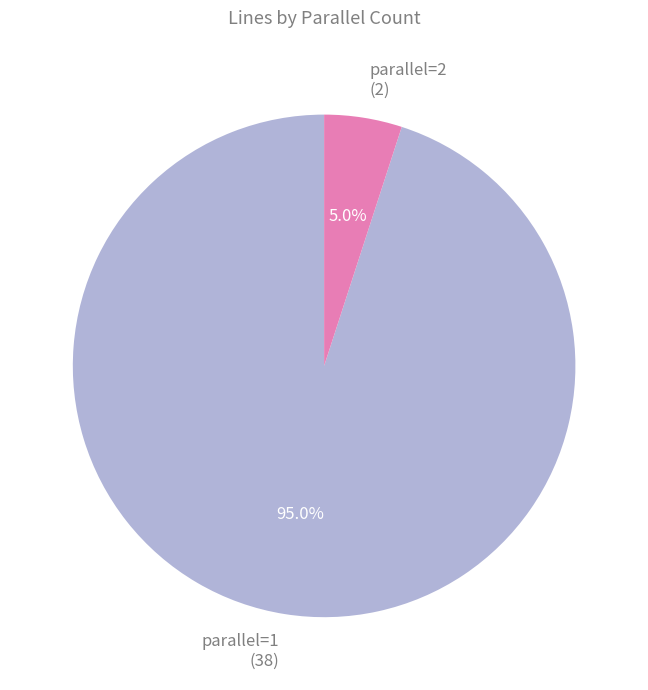

Combined, do parallel=2 and parallel=1 account for over 50%?

Yes